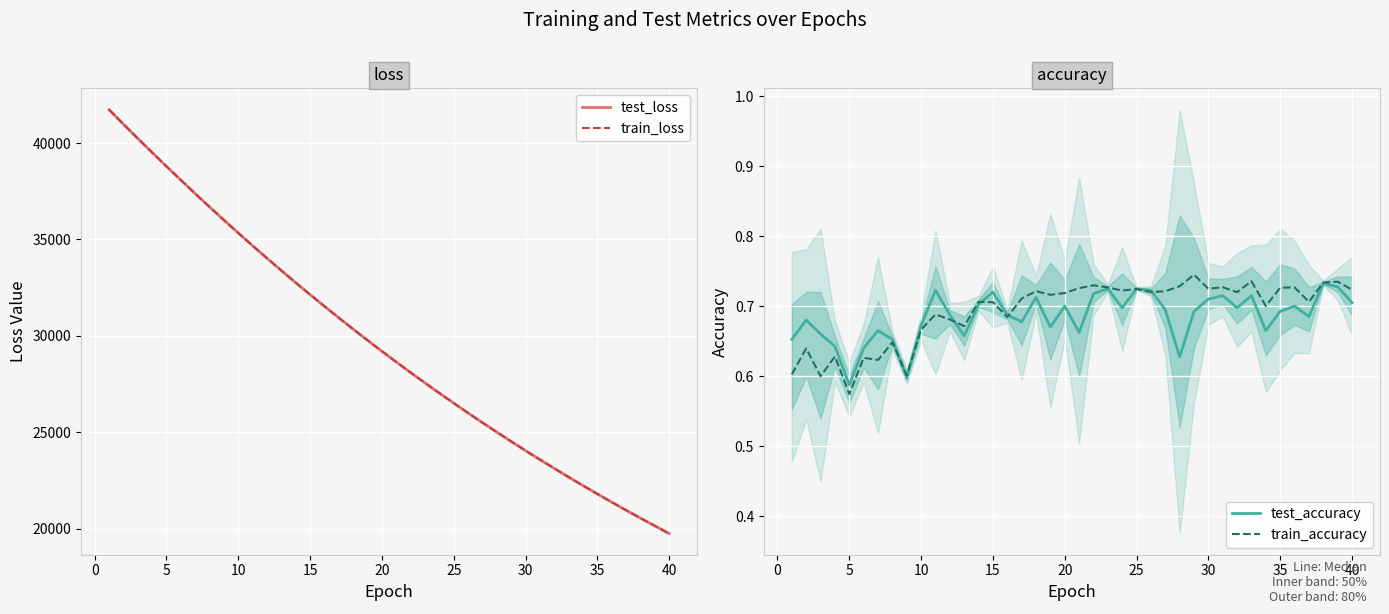

What is the highest value of the train_loss series?

41735.1